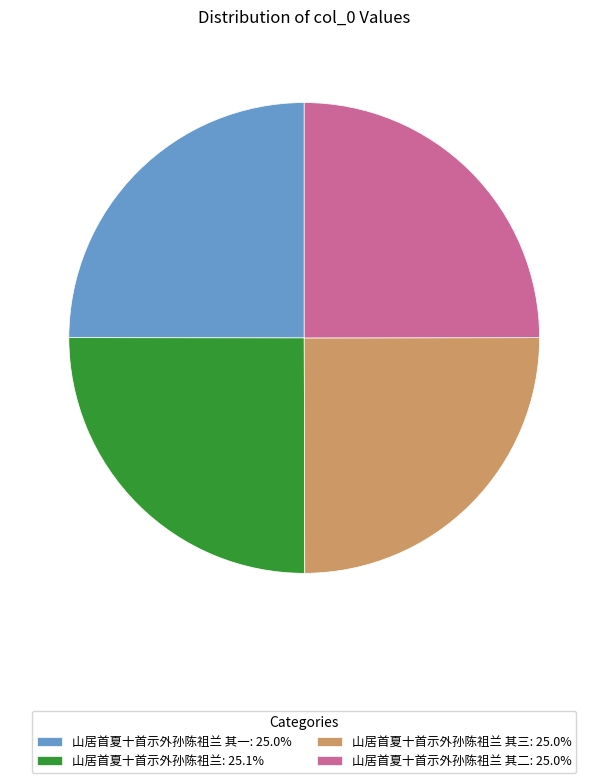

What is the ratio of the value at 山居首夏十首示外孙陈祖兰: 25.1% to the value at 山居首夏十首示外孙陈祖兰 其一: 25.0%?

1.0